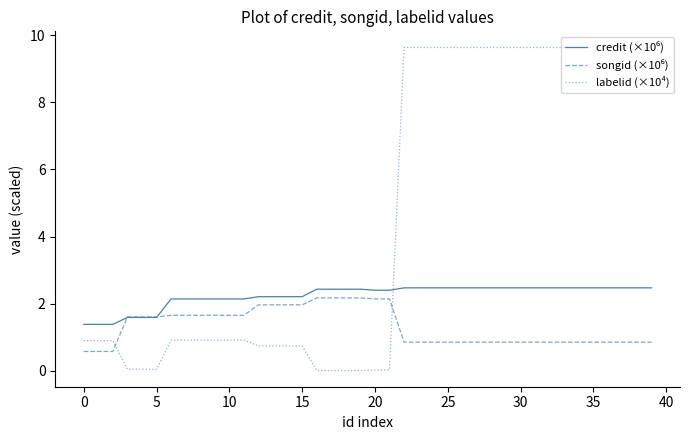

What is the difference between the second highest and second lowest values in the labelid (×10⁴) series?

9.6